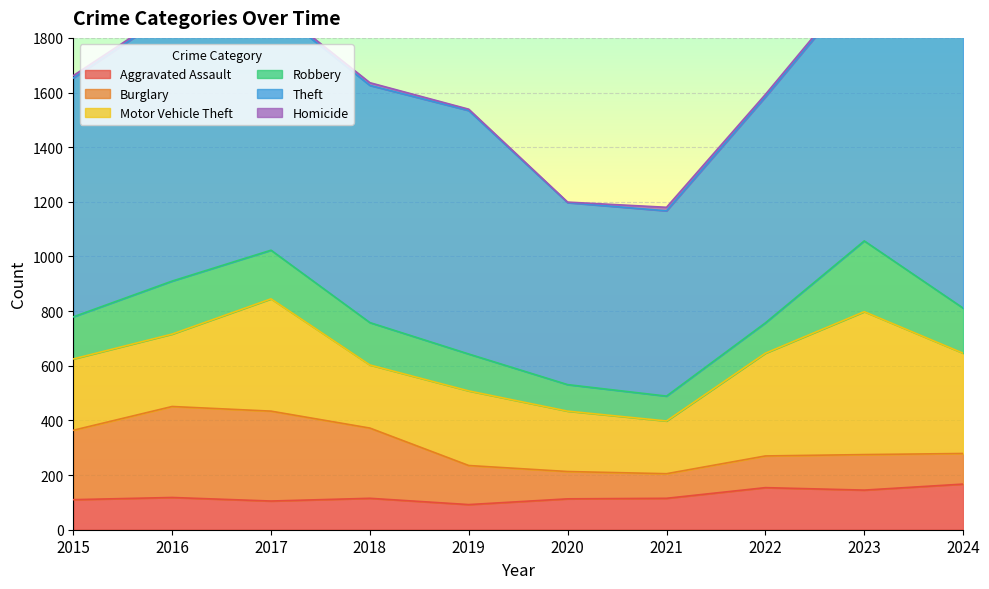

What value does the Theft series have at 2022?

827